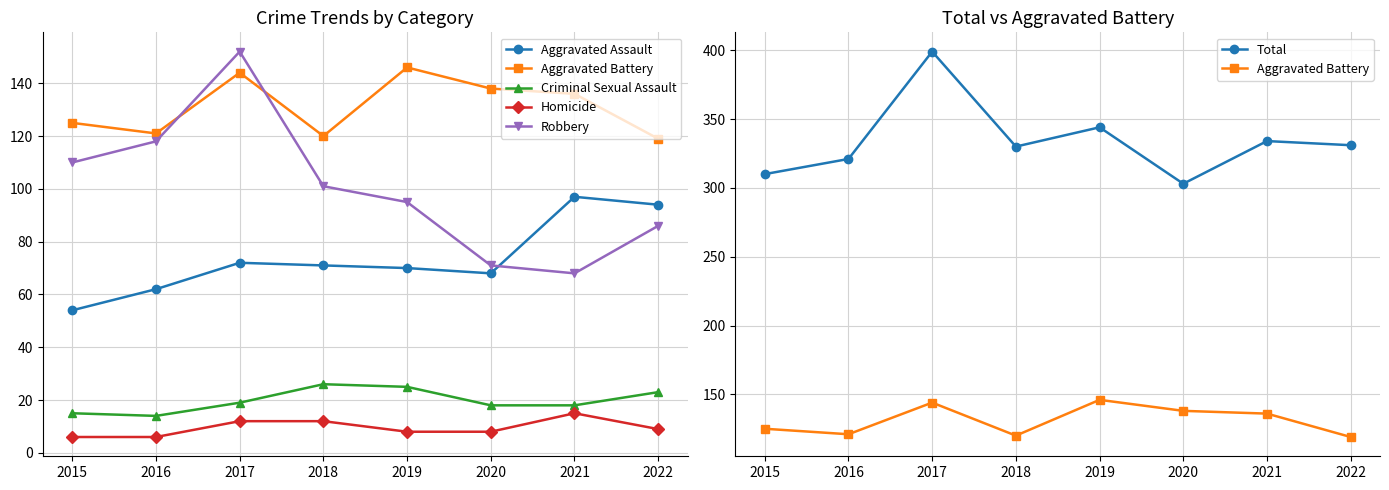

How many lines are shown in the chart?

6